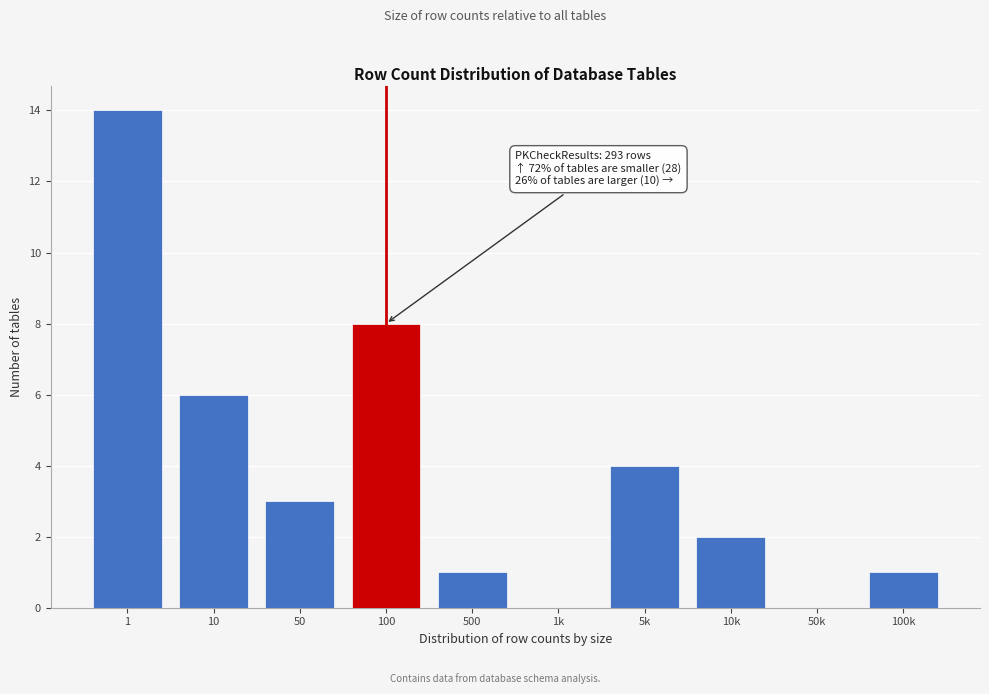

Reading left to right, list all the values displayed in this chart.

1=14	10=6	50=3	100=8	500=1	1k=0	5k=4	10k=2	50k=0	100k=1